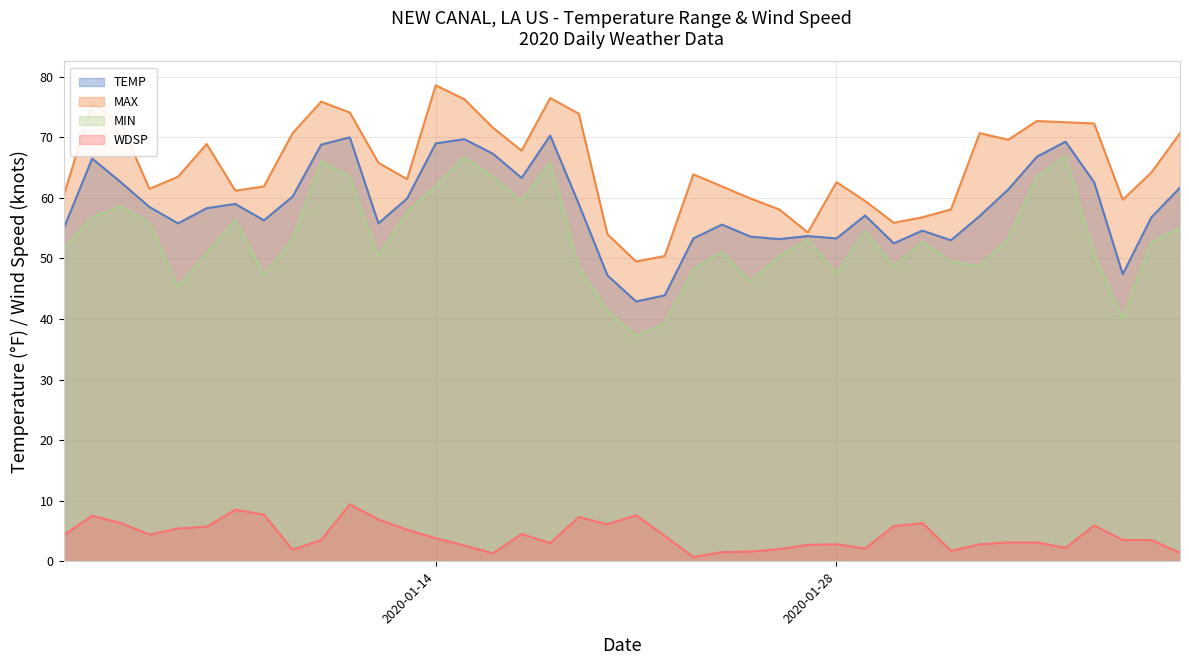

Does the chart display data point markers on the line(s)?

No